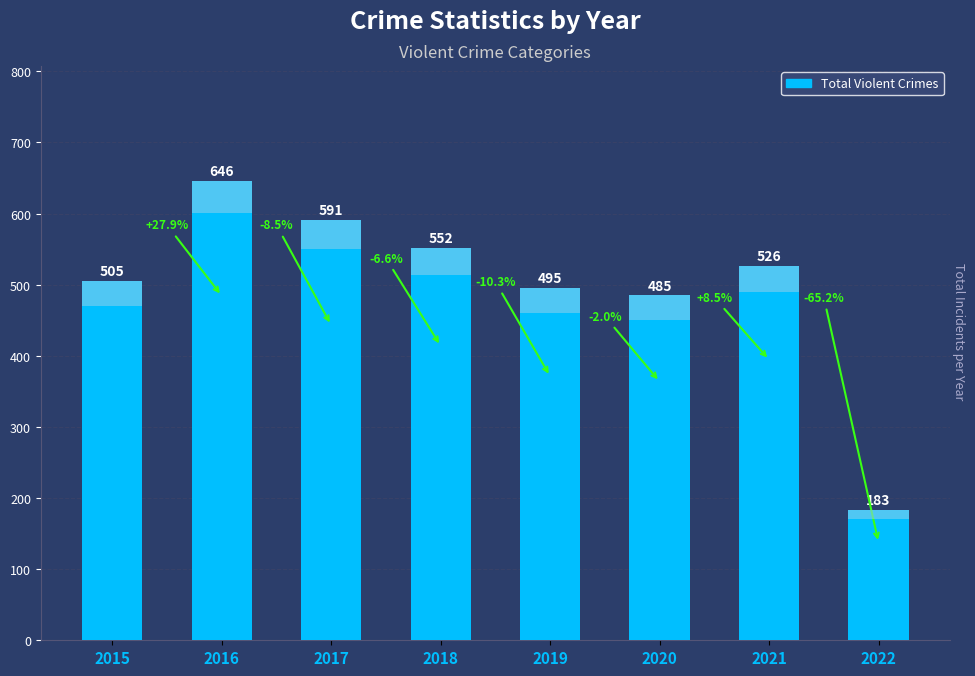

Reading left to right, transcribe all the data shown in this chart.

2015=505	2016=646	2017=591	2018=552	2019=495	2020=485	2021=526	2022=183